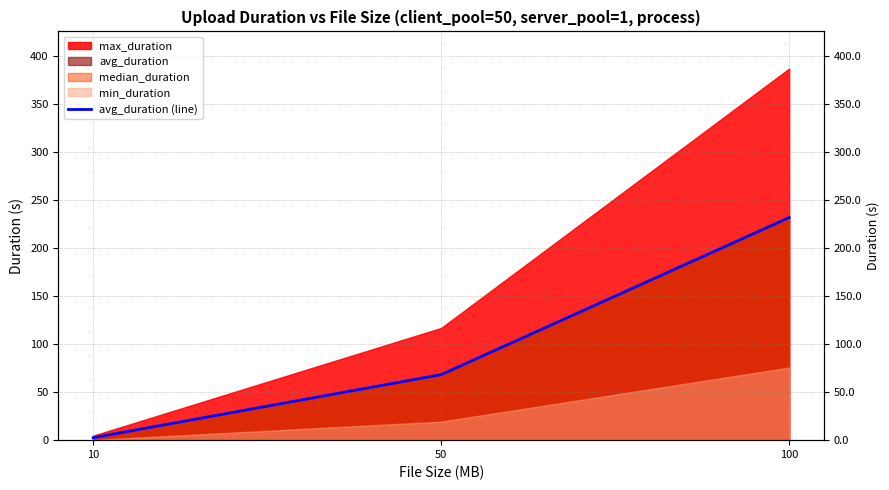

How many values are below 68?

1